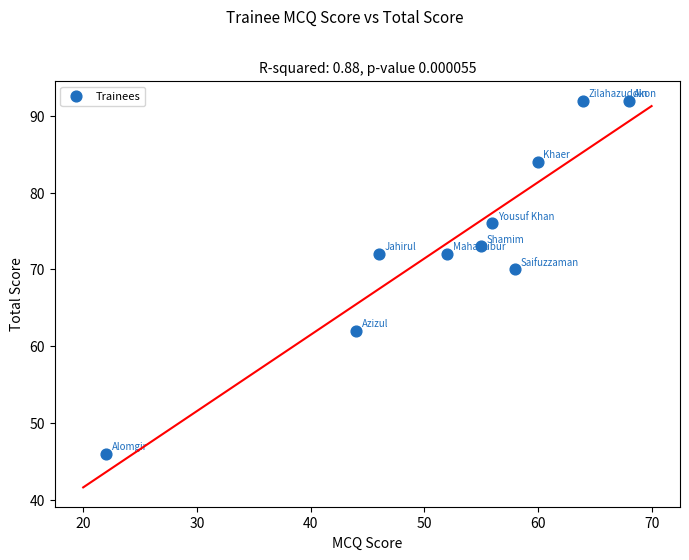

What Y value in the scatter plot is closest to 69?

70